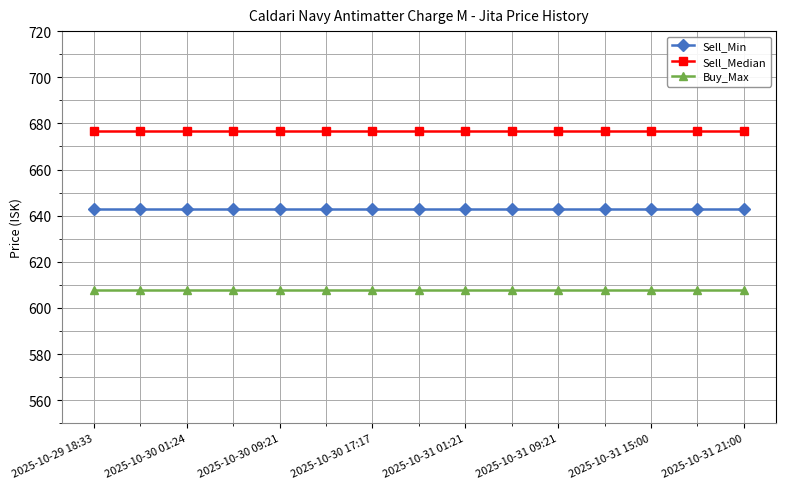

What are all the series names shown in the legend?

Sell_Min, Sell_Median, Buy_Max